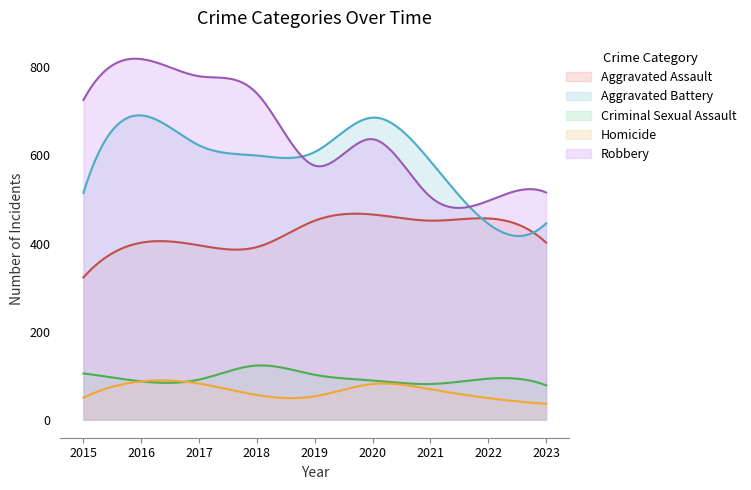

How many data points does each series have?

9